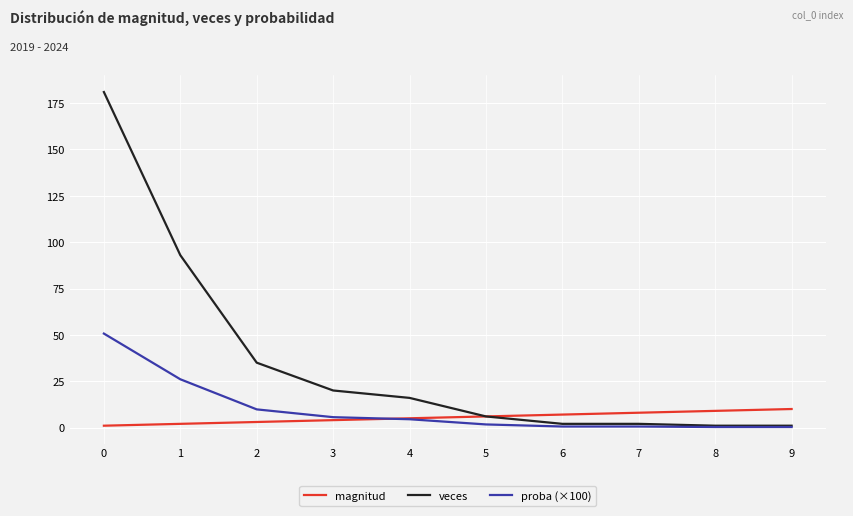

What is the maximum value shown in the chart?

181.0